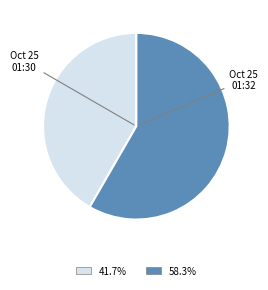

Does any single category account for the majority?

Yes